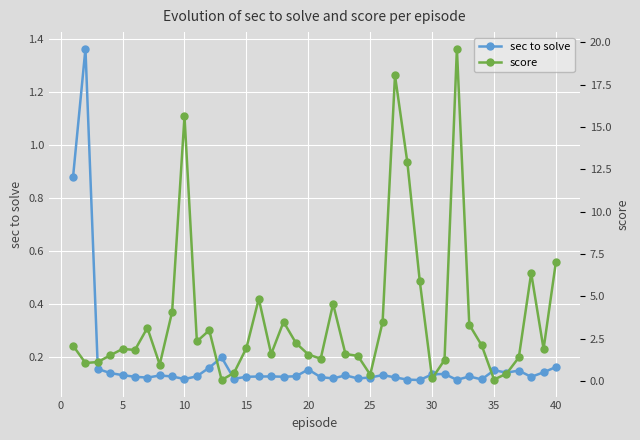

The value of sec to solve at 30 is 0.2. True or false?

False